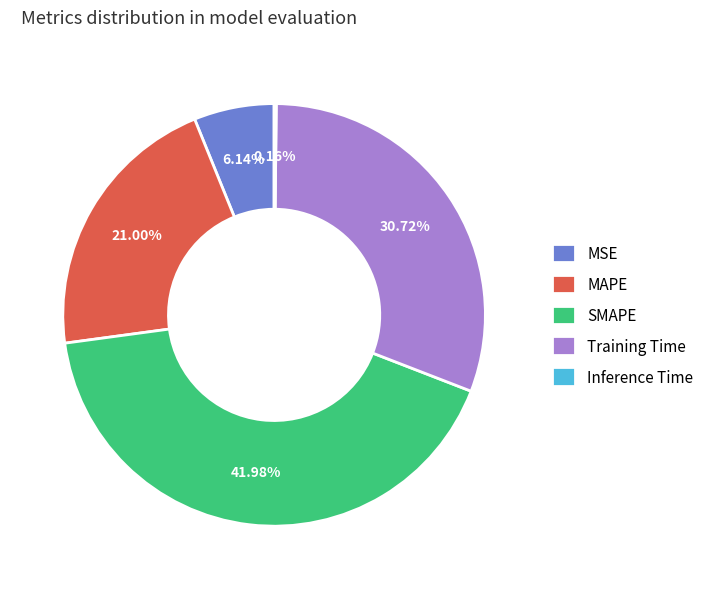

Is there any slice that represents more than half of the pie?

No